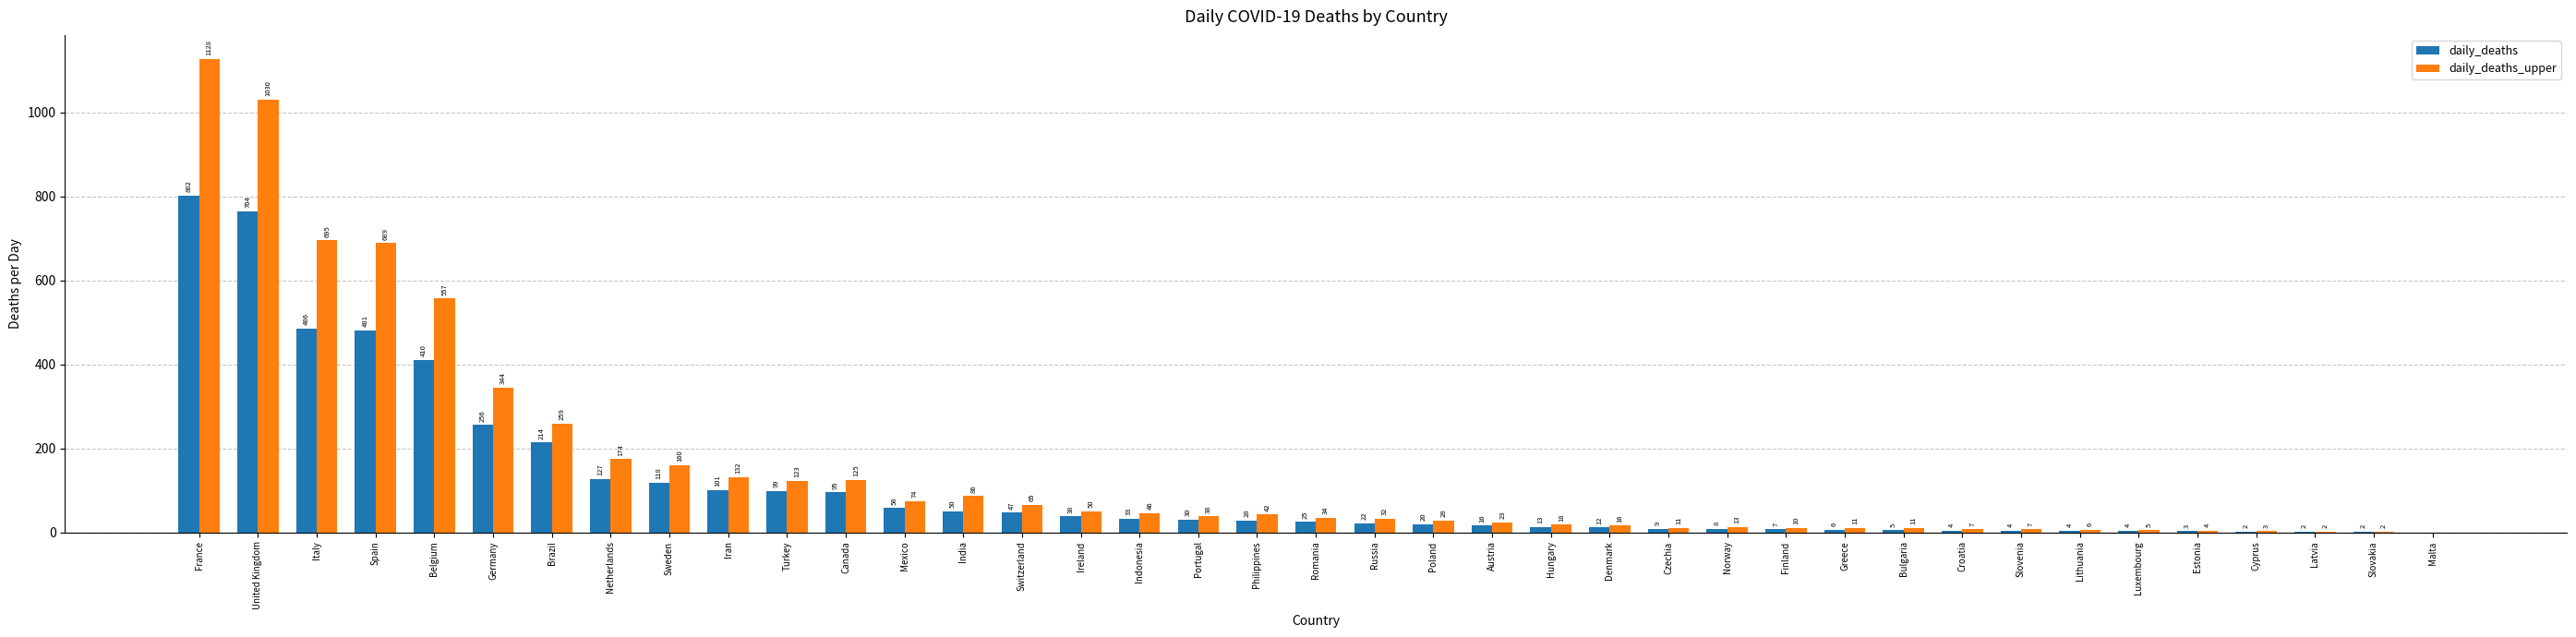

How many distinct data groups are displayed?

2